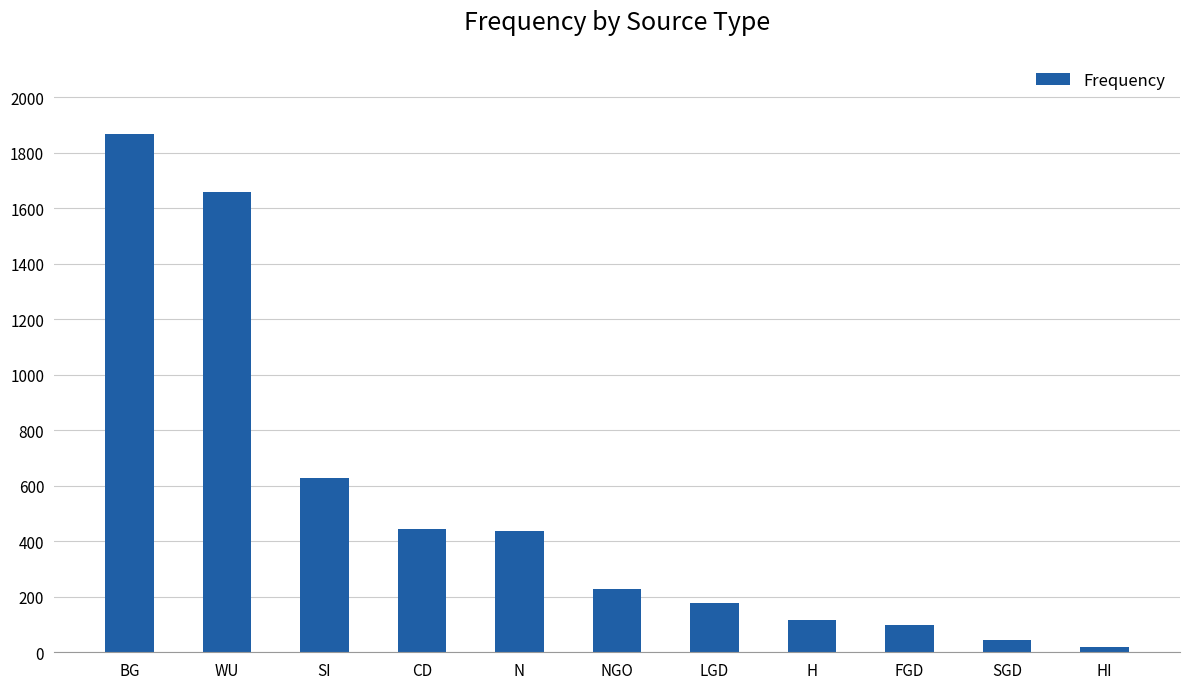

How many categories are shown in the chart?

11